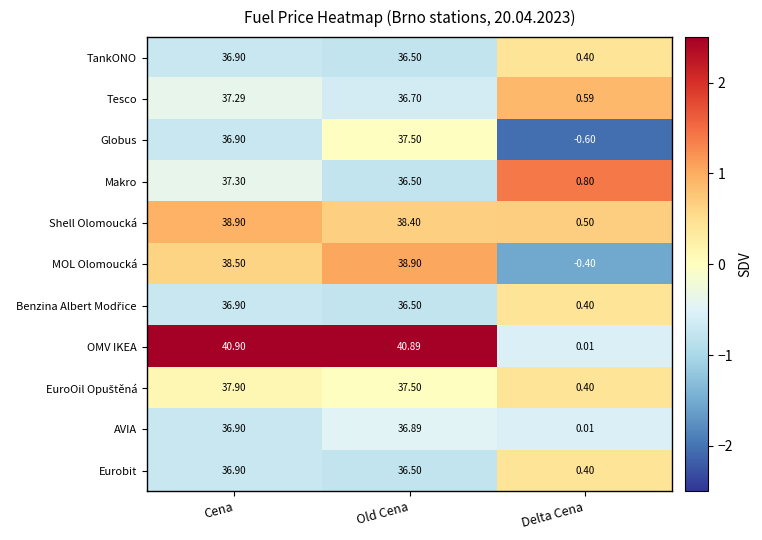

Rank the categories by Shell Olomoucká value from lowest to highest.

Delta Cena, Old Cena, Cena